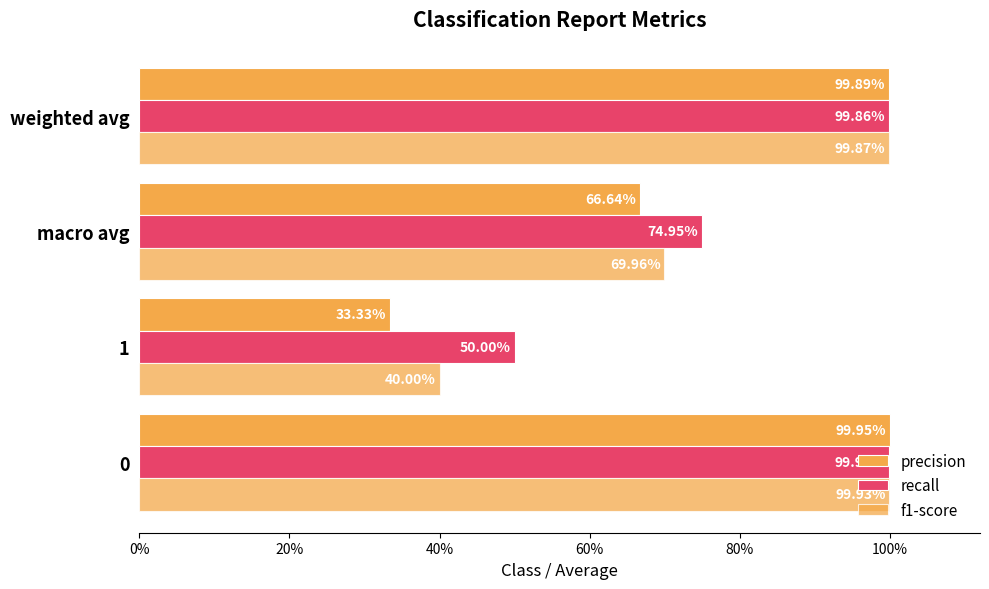

What is the greatest value displayed?

1.0